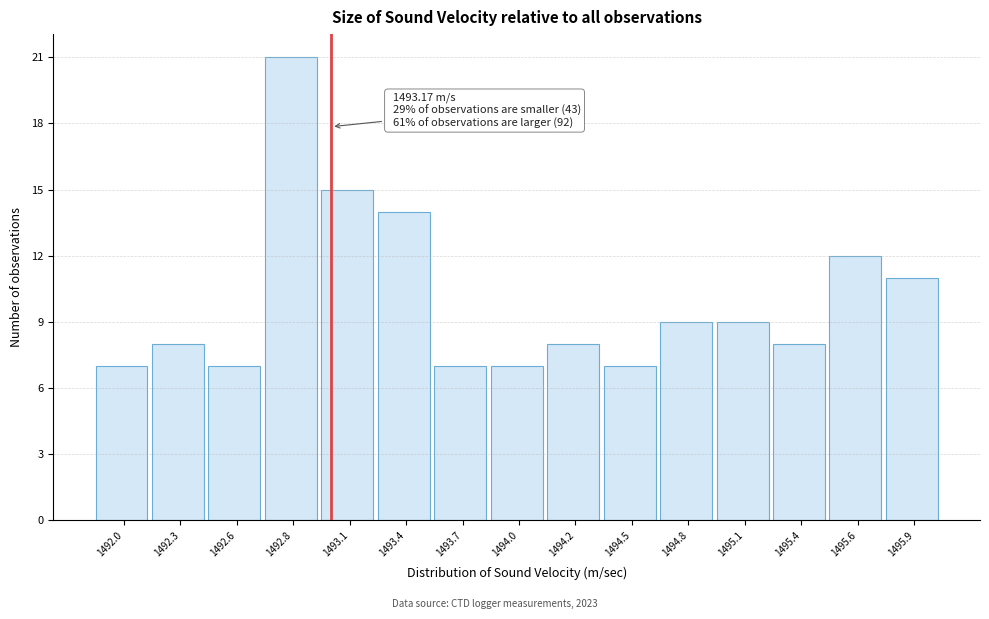

Reading left to right, transcribe all the data shown in this chart.

1492.0=7	1492.3=8	1492.6=7	1492.8=21	1493.1=15	1493.4=14	1493.7=7	1494.0=7	1494.2=8	1494.5=7	1494.8=9	1495.1=9	1495.4=8	1495.6=12	1495.9=11